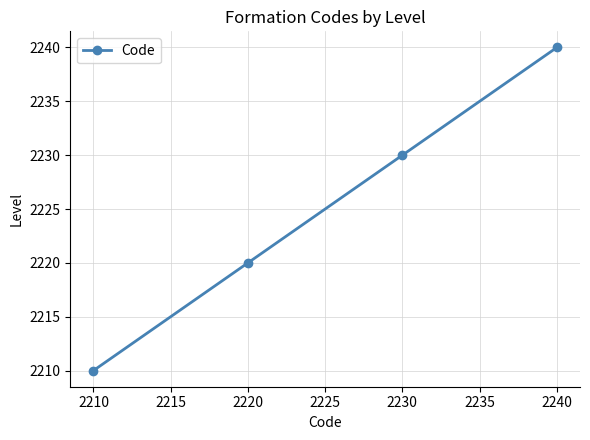

Which label corresponds to the largest value in the chart?

2240